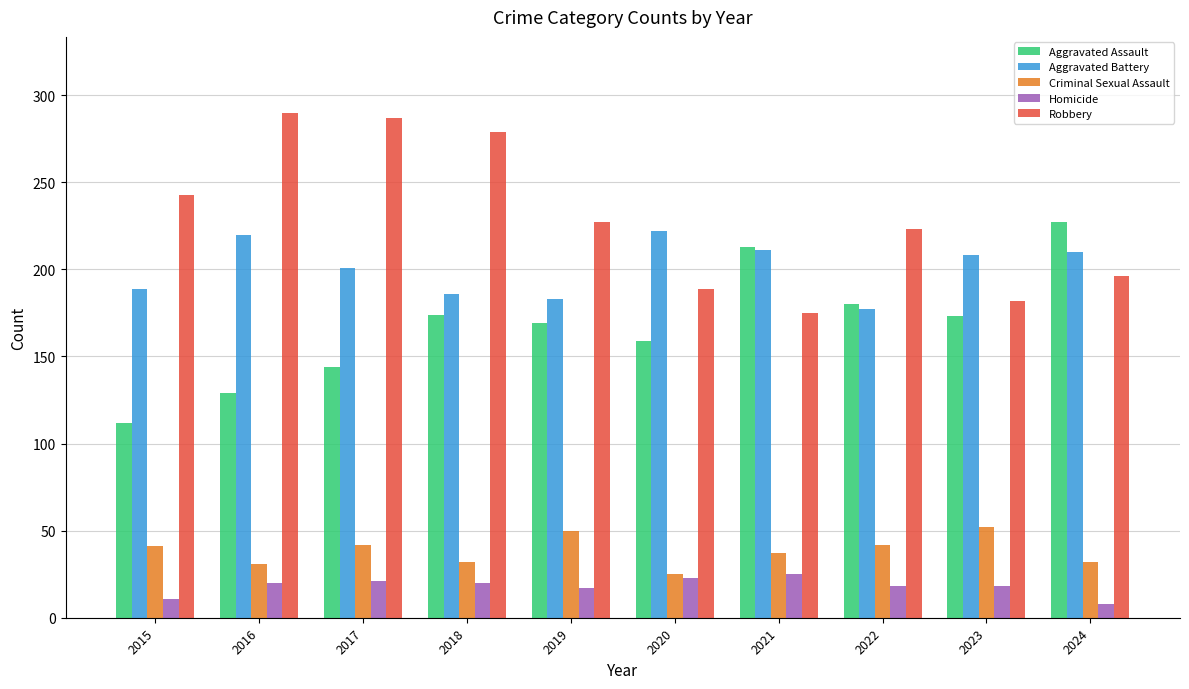

Is it true that Aggravated Battery equals 88 at 2016?

False